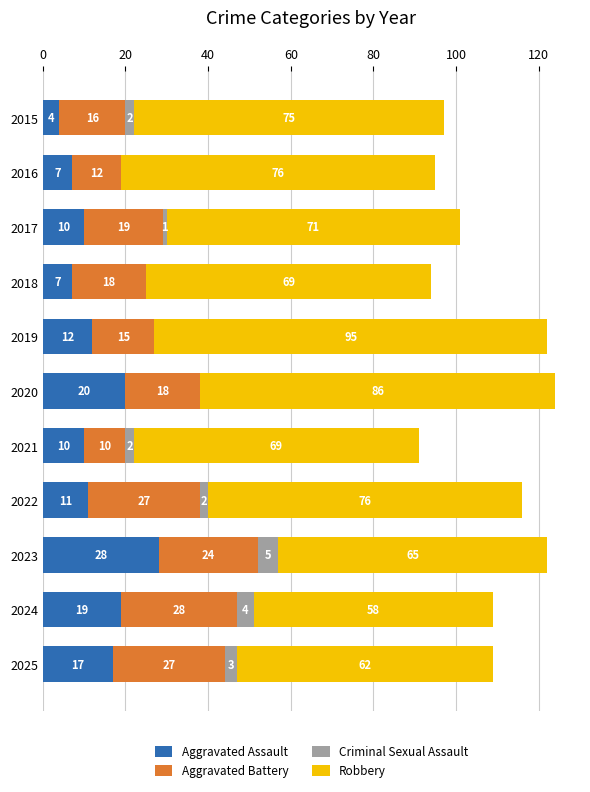

True or false: Aggravated Assault has a value of 6 at 2022.

False